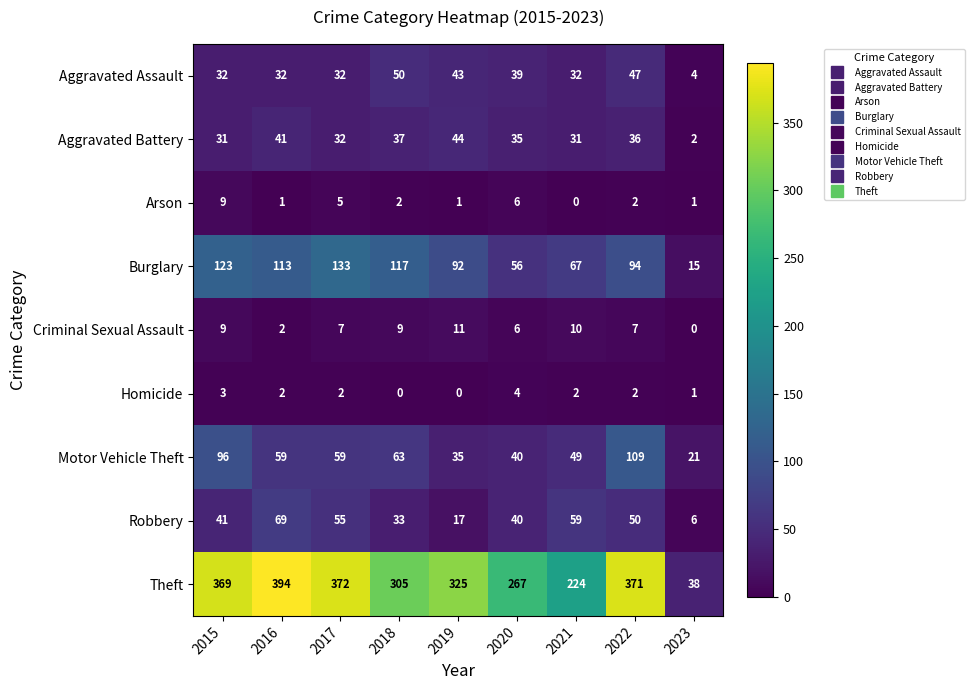

Which series has the largest range (max minus min)?

Theft